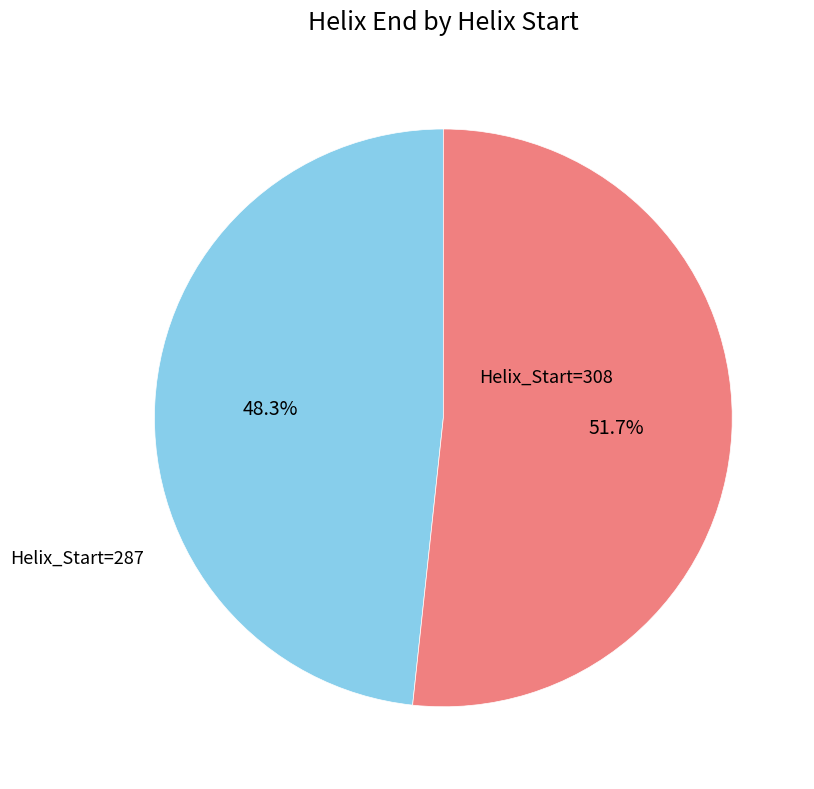

What is the majority slice?

Helix_Start=308